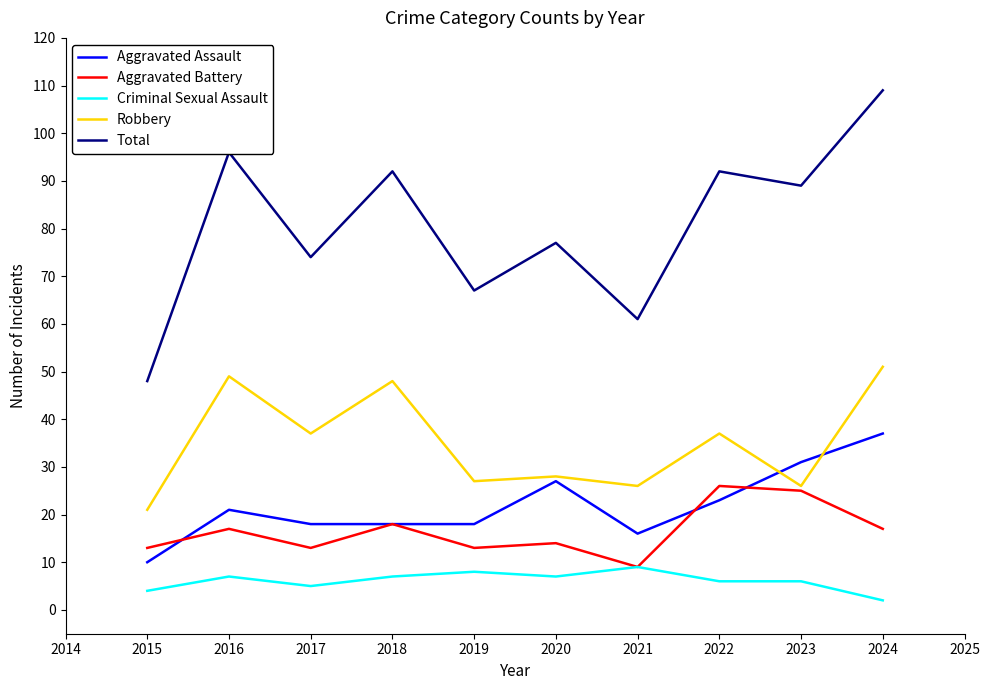

Which series changed the most between 2020 and 2021?

Total